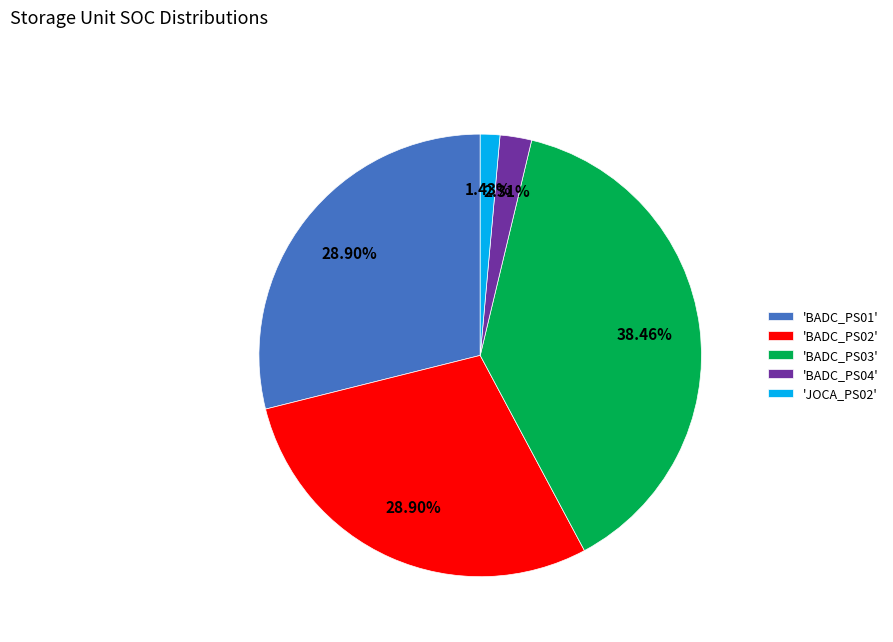

Do 'JOCA_PS02' and 'BADC_PS03' together represent more than half of the pie?

No